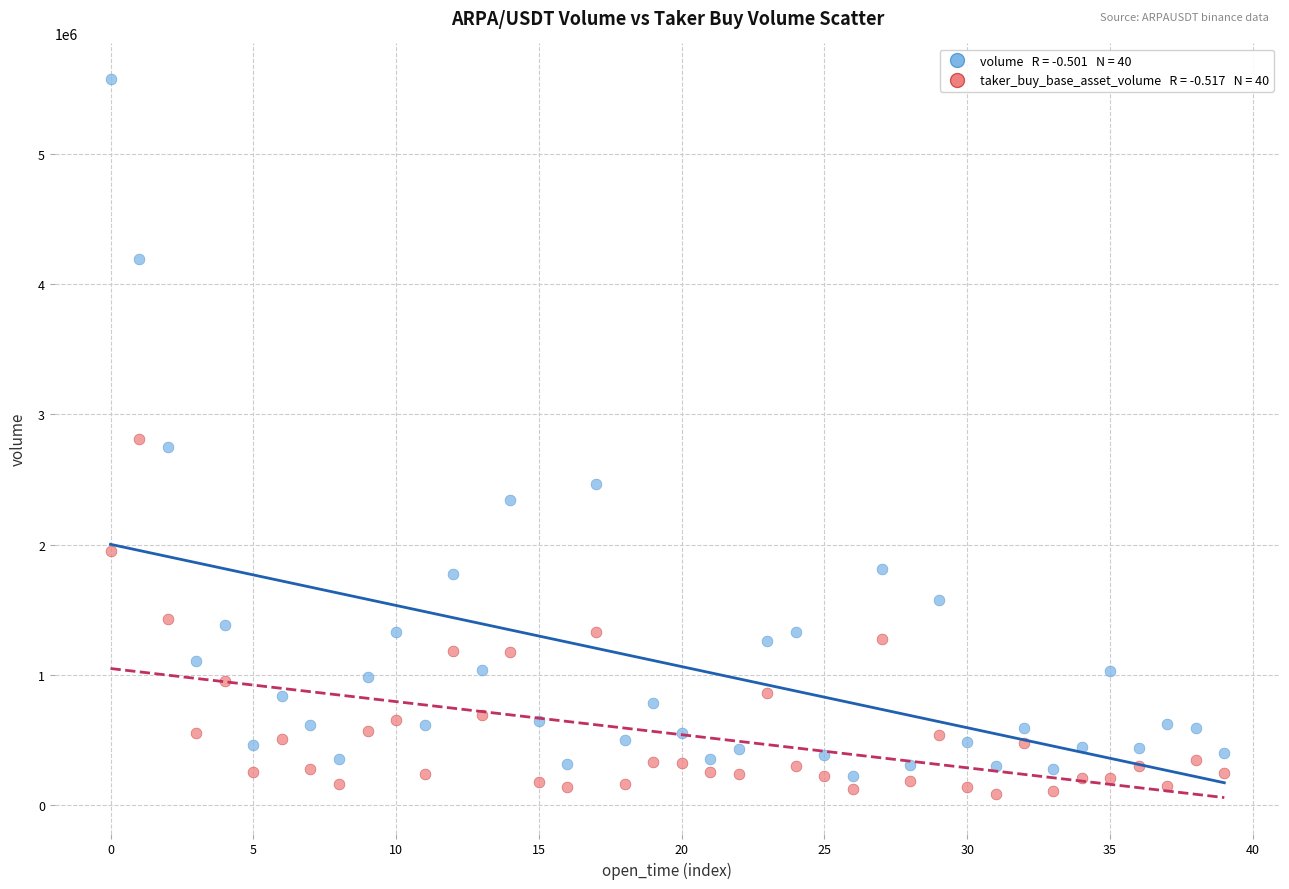

Across all data points, what is the range of Y values (max minus min)?

5490174